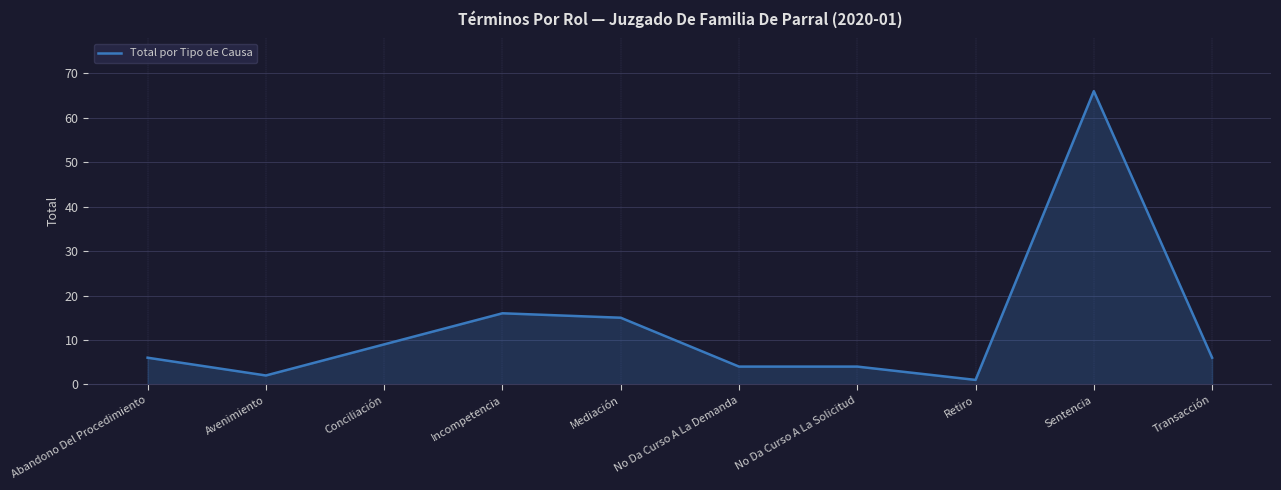

How many categories are shown in the chart?

10